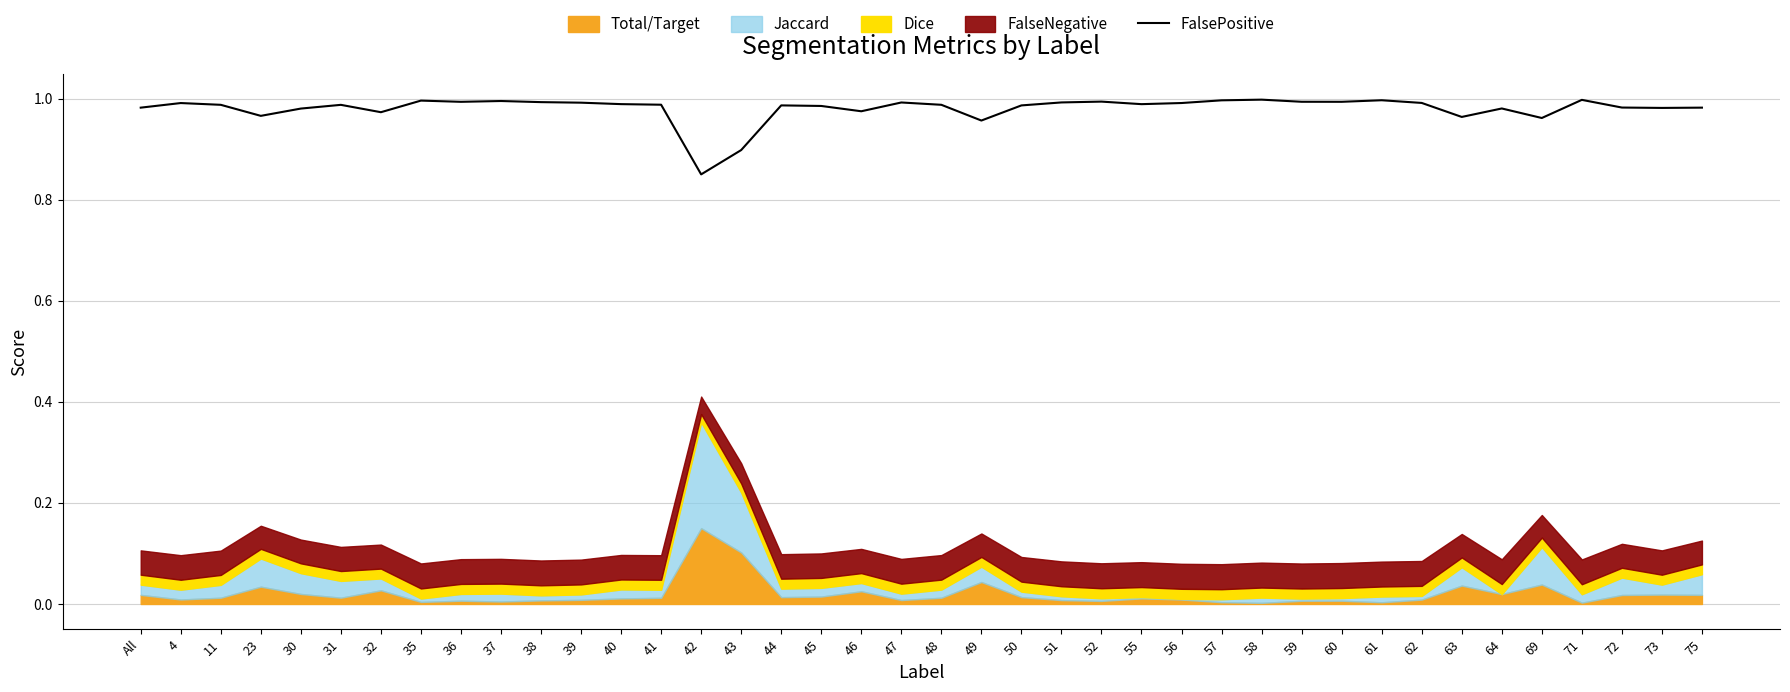

What position from the left is 47?

20